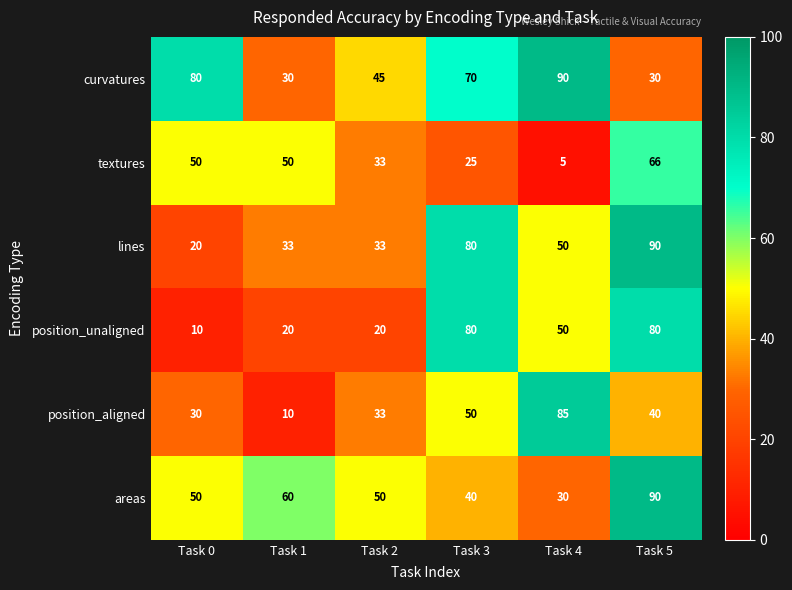

What is the greatest value displayed?

90